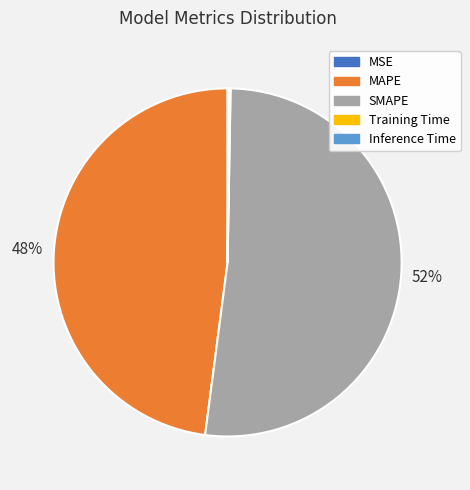

Which slice is the largest?

SMAPE